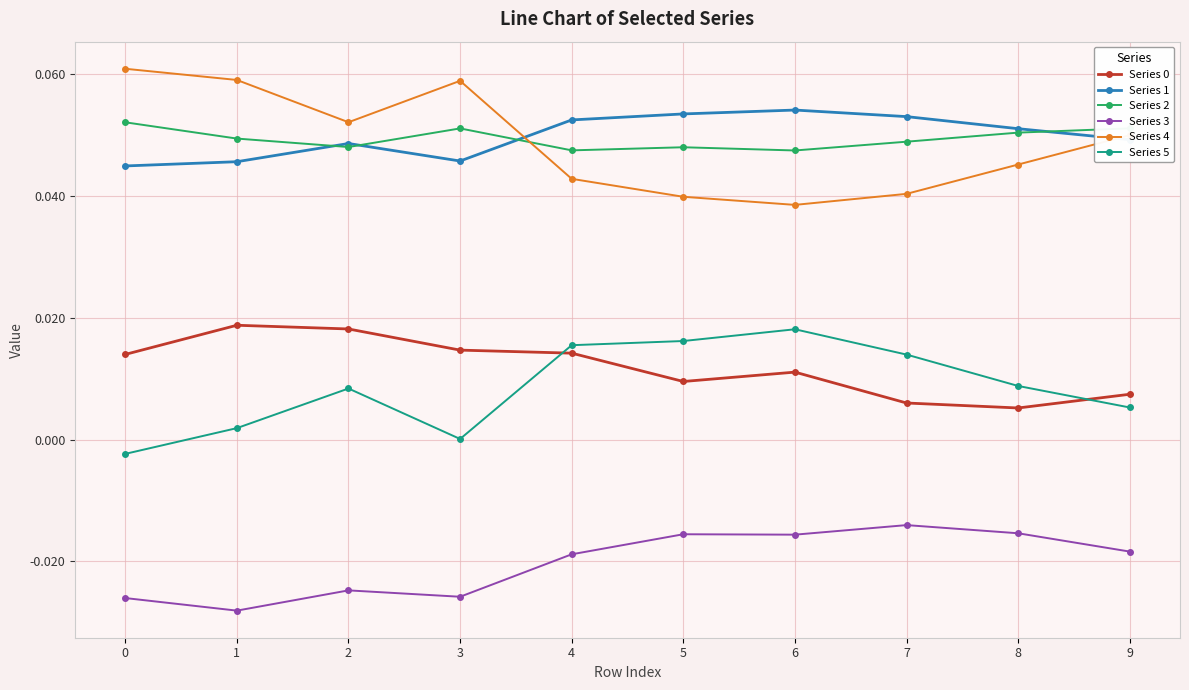

True or false: Series 5 has a value of 0.0 at 2.

True